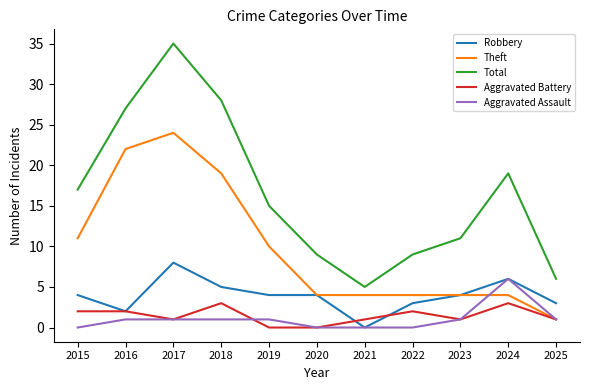

Which series has the largest range (max minus min)?

Total